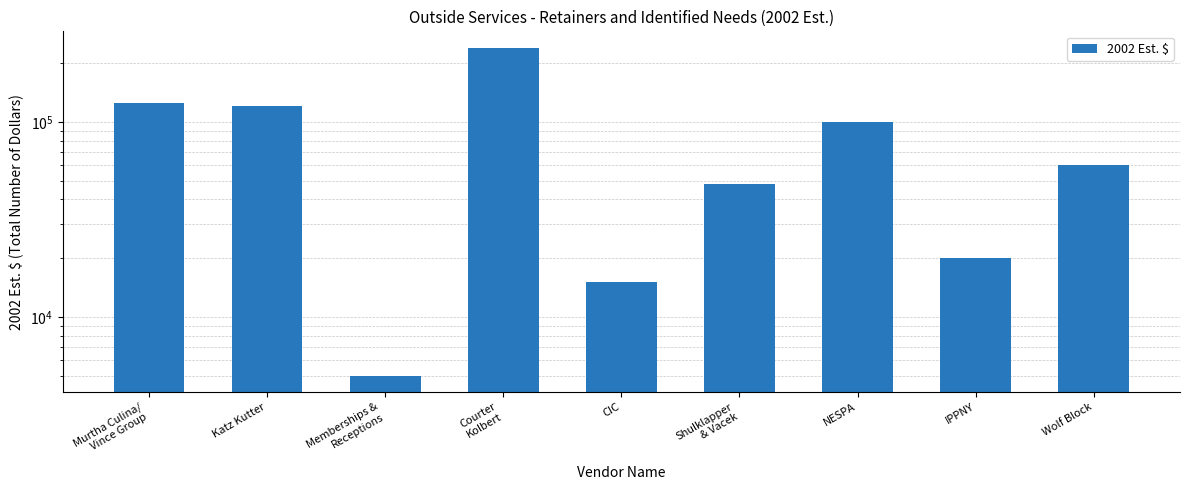

The chart shows a value of 125000 at Murtha Culina/
Vince Group. True or false?

True